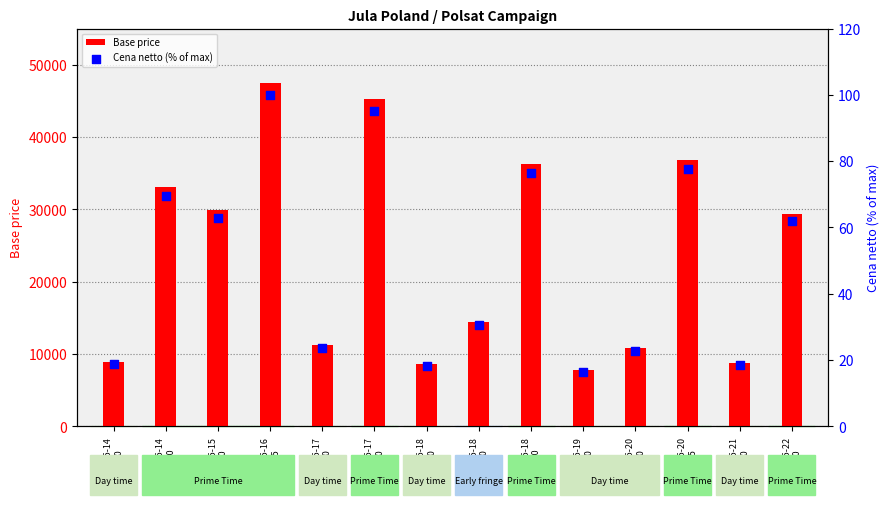

Which series contains the highest Y value?

Base price